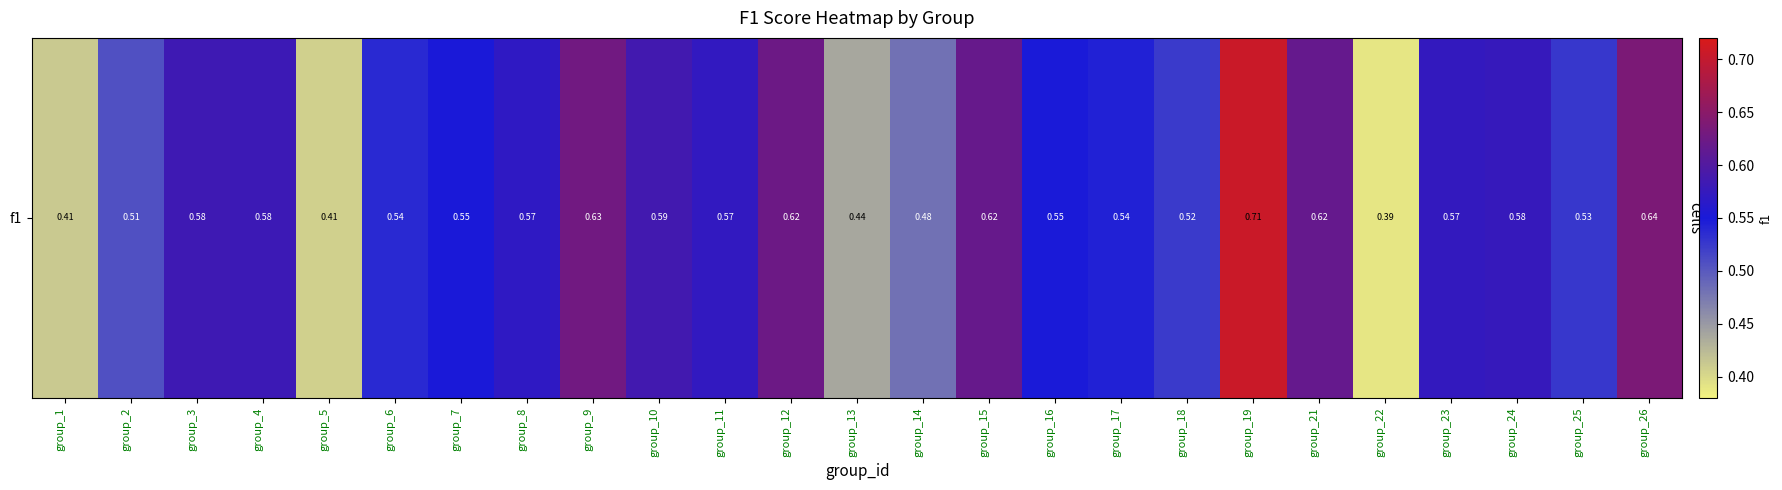

Which has a higher value, group_19 or group_9?

group_19